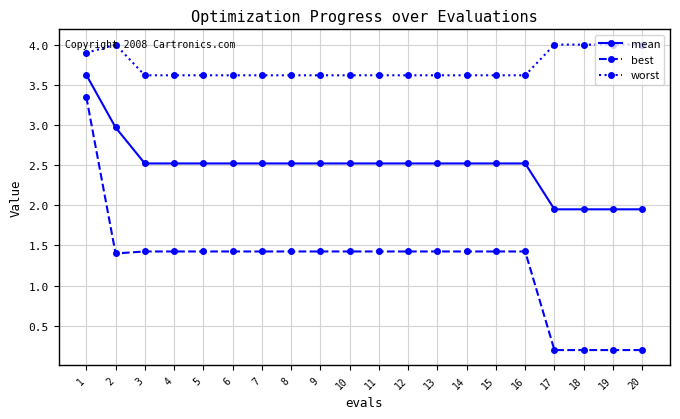

What is the greatest value displayed?

4.0